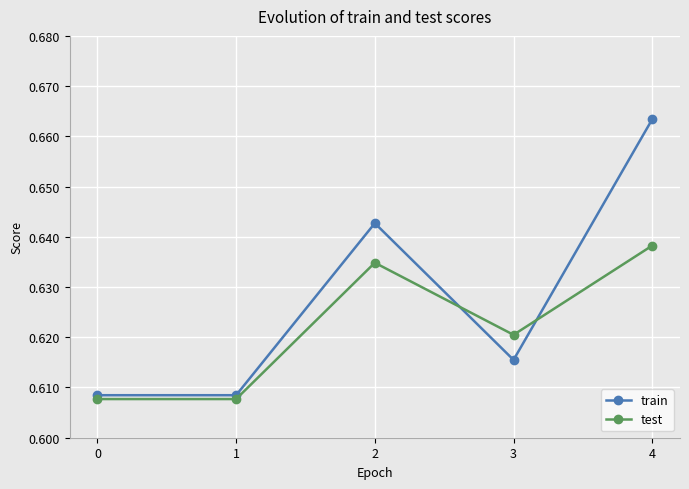

Is it true that test equals 0.2 at 4?

False